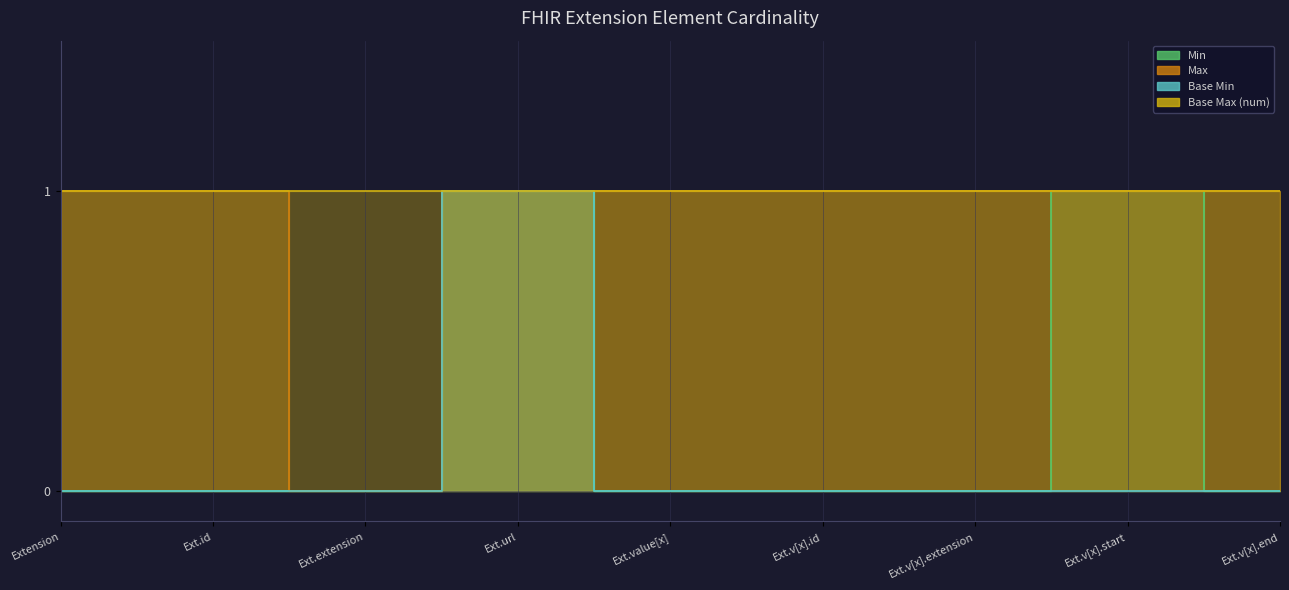

Reading right to left, what are all the values shown in this chart?

Min: 0	1	0	0	0	1	0	0	0
Max: 1	1	1	1	1	1	0	1	1
Base Min: 0	0	0	0	0	1	0	0	0
Base Max (num): 1	1	1	1	1	1	1	1	1